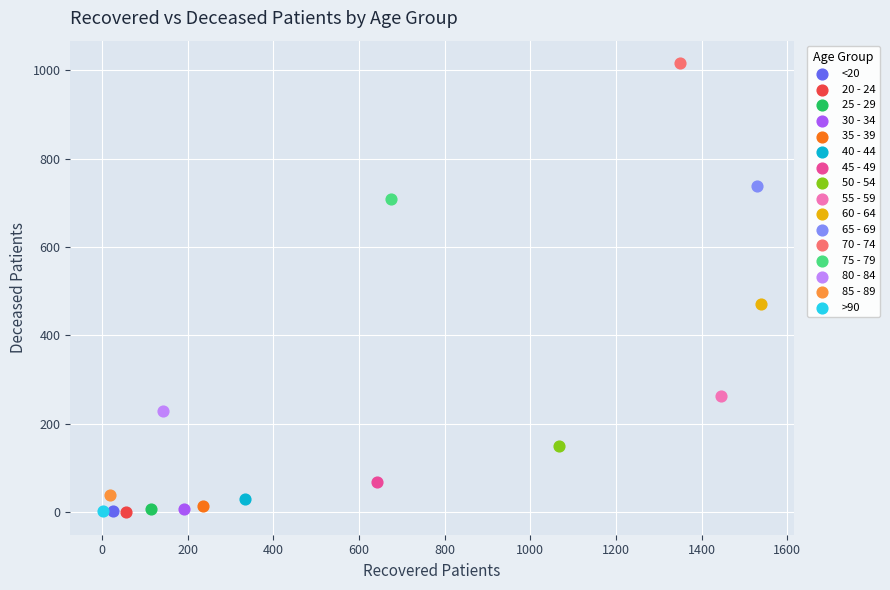

What are all the series names shown in the legend?

<20, 20 - 24, 25 - 29, 30 - 34, 35 - 39, 40 - 44, 45 - 49, 50 - 54, 55 - 59, 60 - 64, 65 - 69, 70 - 74, 75 - 79, 80 - 84, 85 - 89, >90